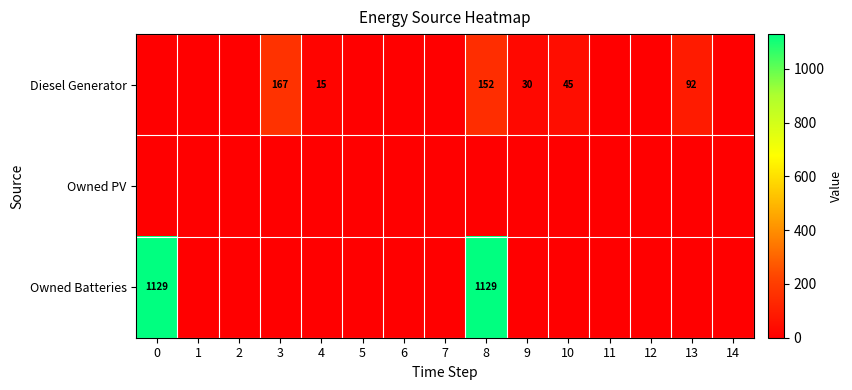

What is the sum of the Diesel Generator values at 3 and 9?

197